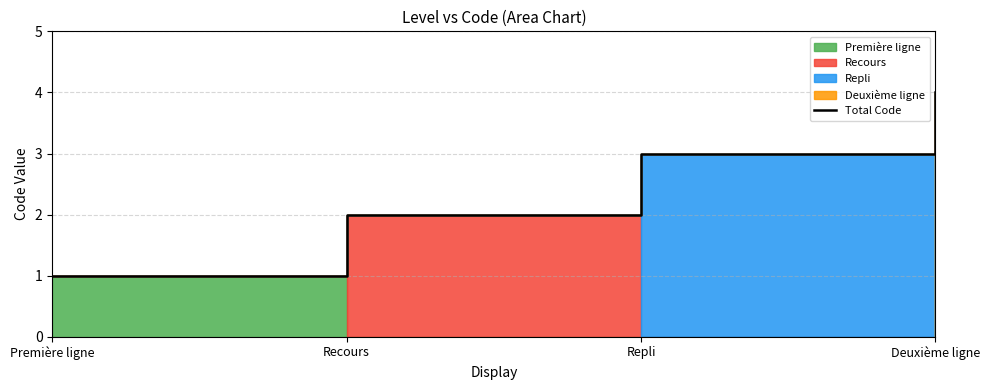

What is the average value?

2